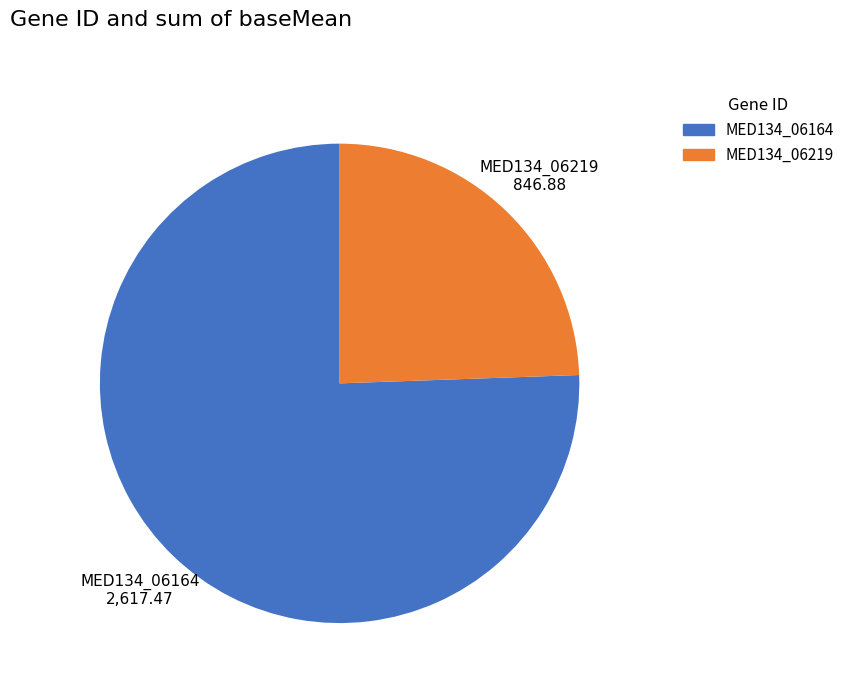

Is there any slice that represents more than half of the pie?

Yes